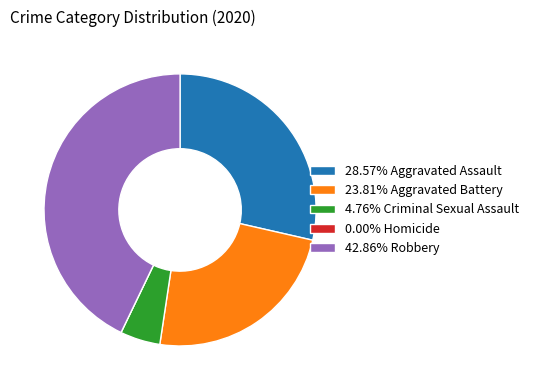

Does 42.86% Robbery represent more than half of the total?

No